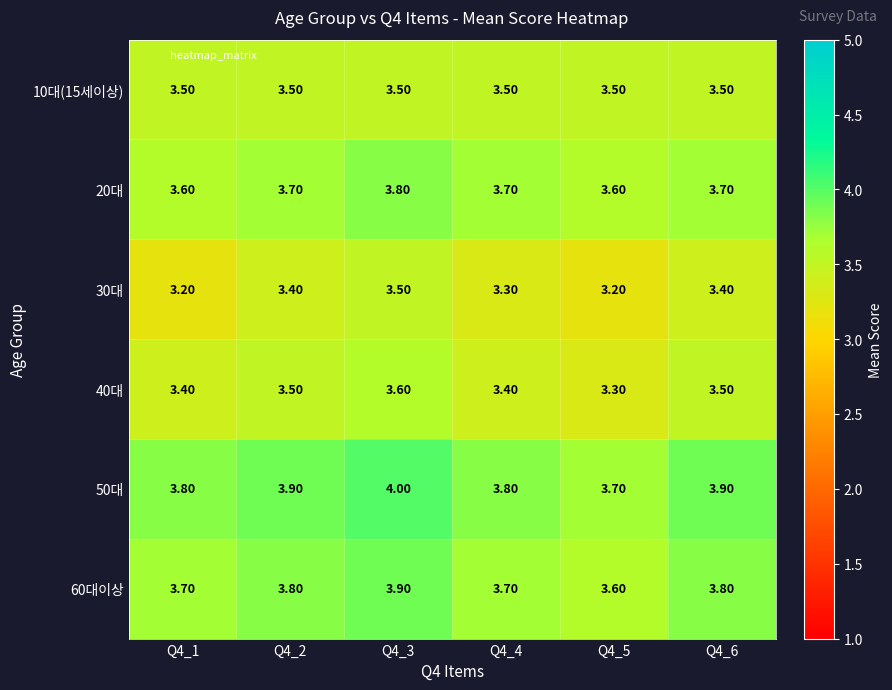

At which category is the sum across all series the highest?

Q4_3